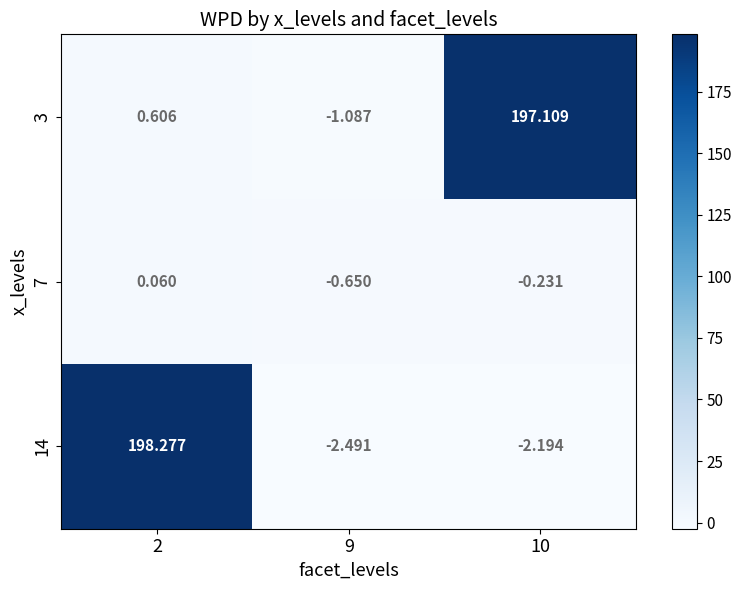

How many distinct data groups are displayed?

3